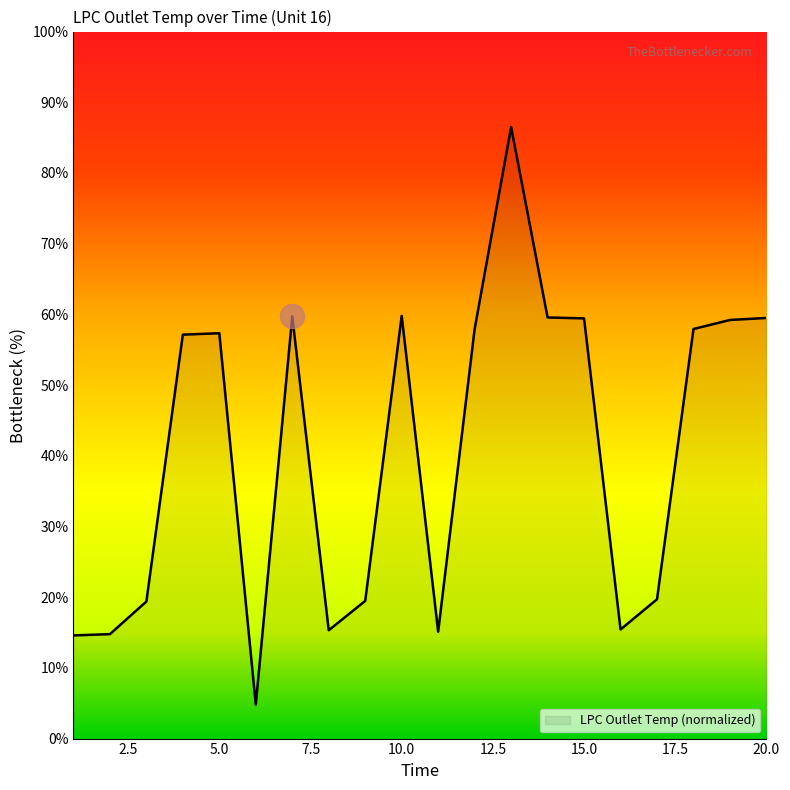

What is the greatest value displayed?

86.5